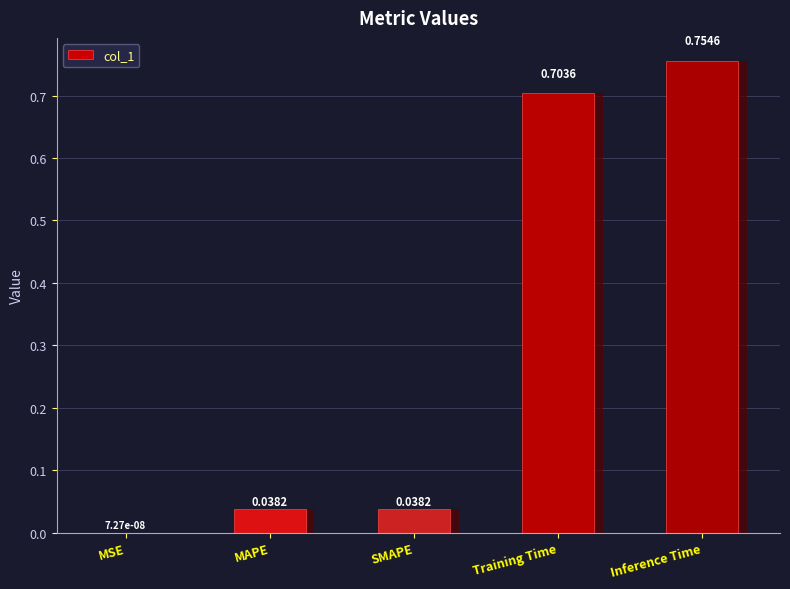

How many series are shown in this chart?

1